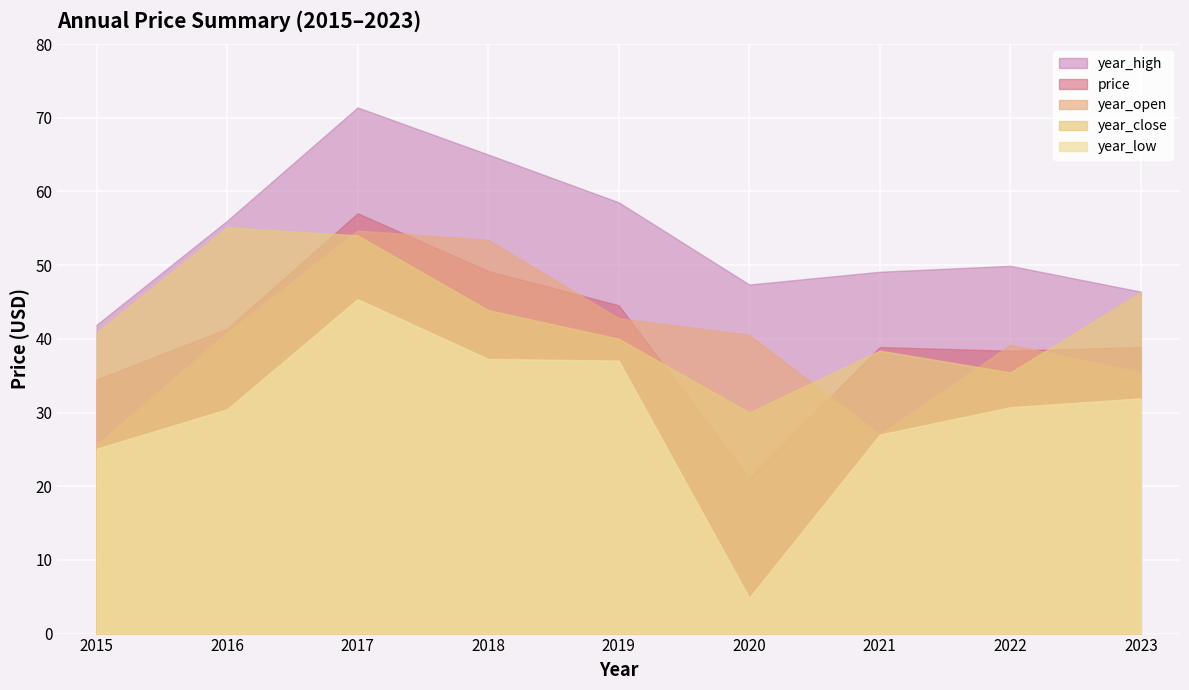

How many values in the year_open series are below 40?

4